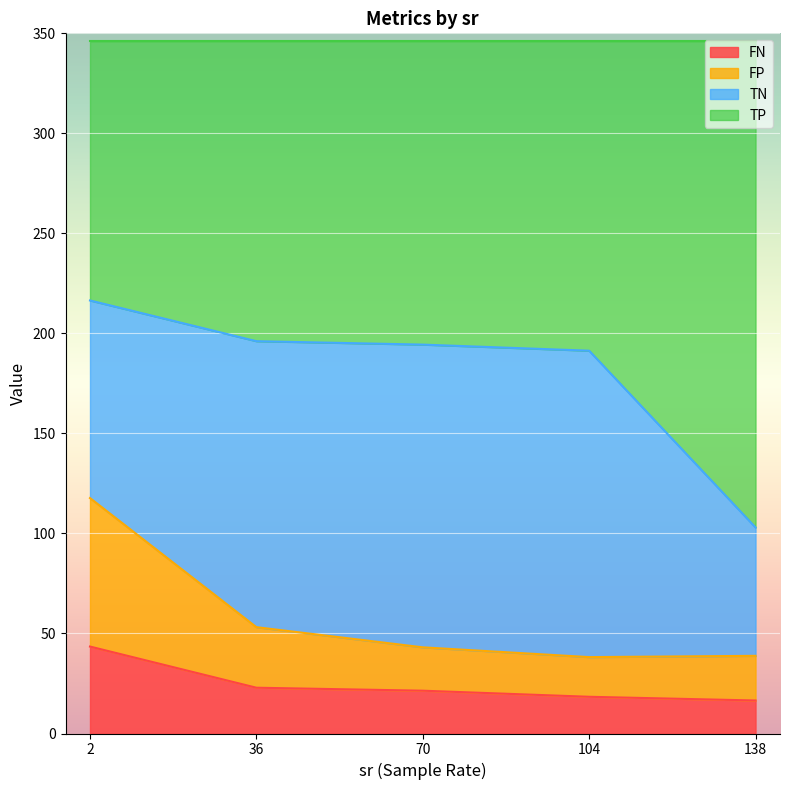

Which series ends up on top after the final intersection of TP and TN?

TP